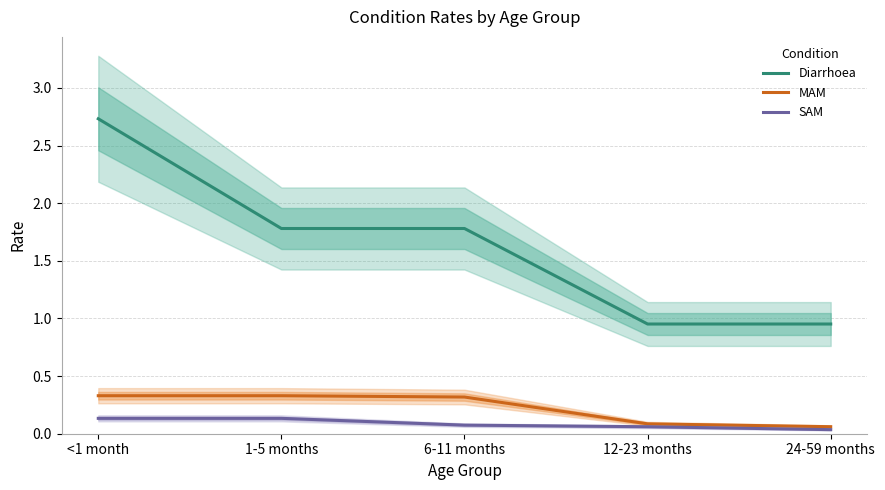

How many values in the Diarrhoea series exceed 1?

3